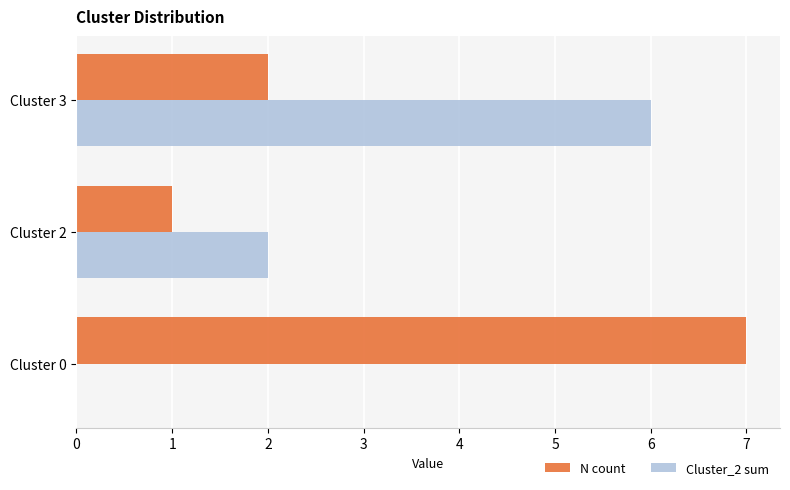

What is the sum of all N count values?

10